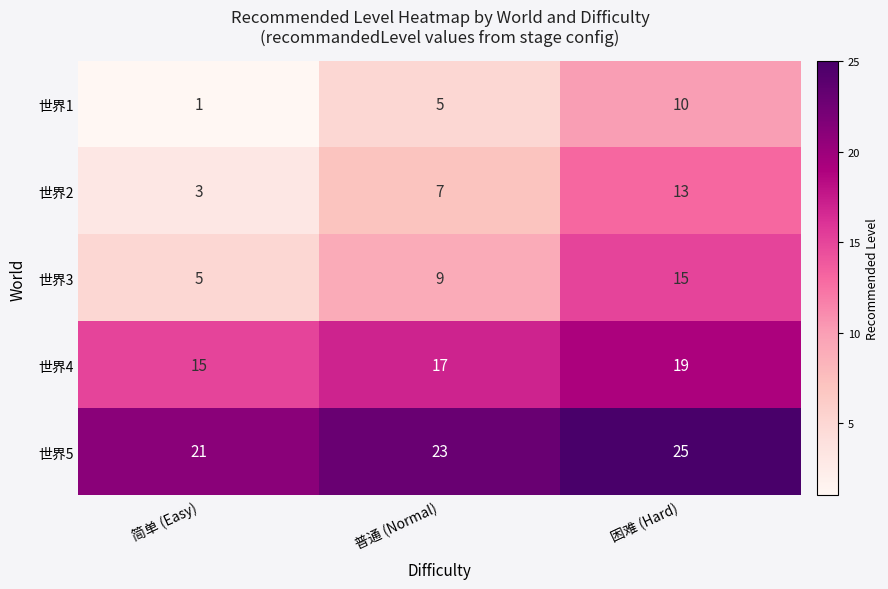

Reading left to right, what are all the values shown in this chart?

世界1: 简单 (Easy)=1	普通 (Normal)=5	困难 (Hard)=10
世界2: 简单 (Easy)=3	普通 (Normal)=7	困难 (Hard)=13
世界3: 简单 (Easy)=5	普通 (Normal)=9	困难 (Hard)=15
世界4: 简单 (Easy)=15	普通 (Normal)=17	困难 (Hard)=19
世界5: 简单 (Easy)=21	普通 (Normal)=23	困难 (Hard)=25